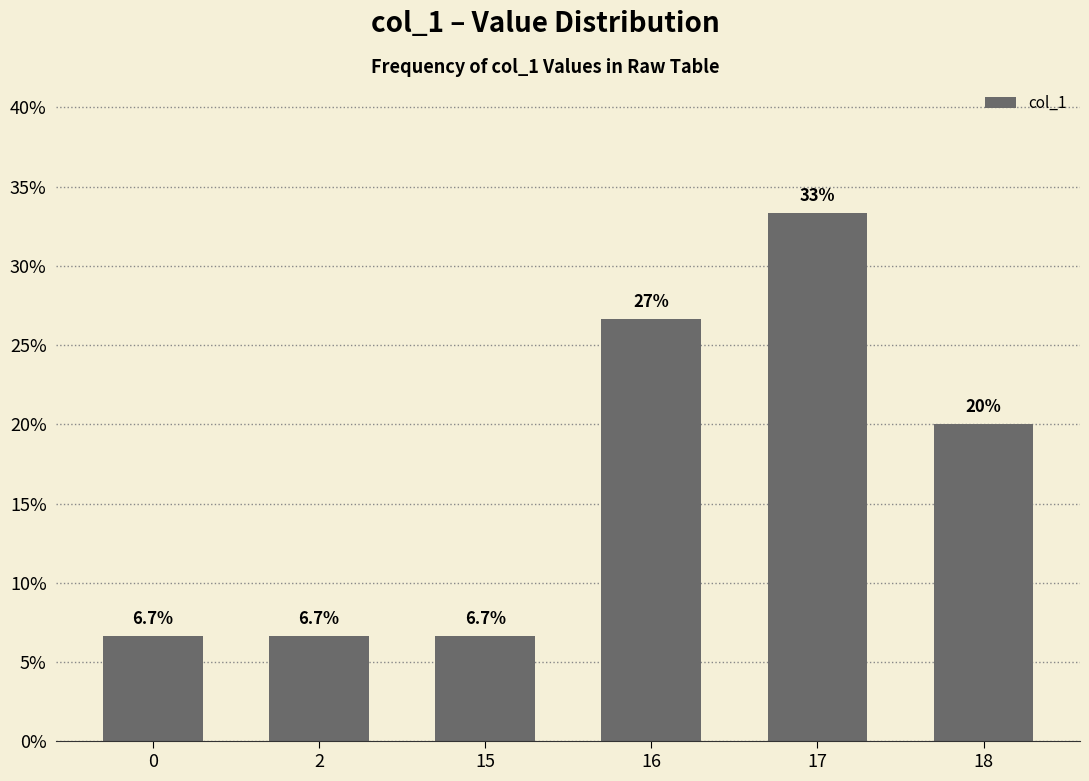

How many data points are less than 20?

3